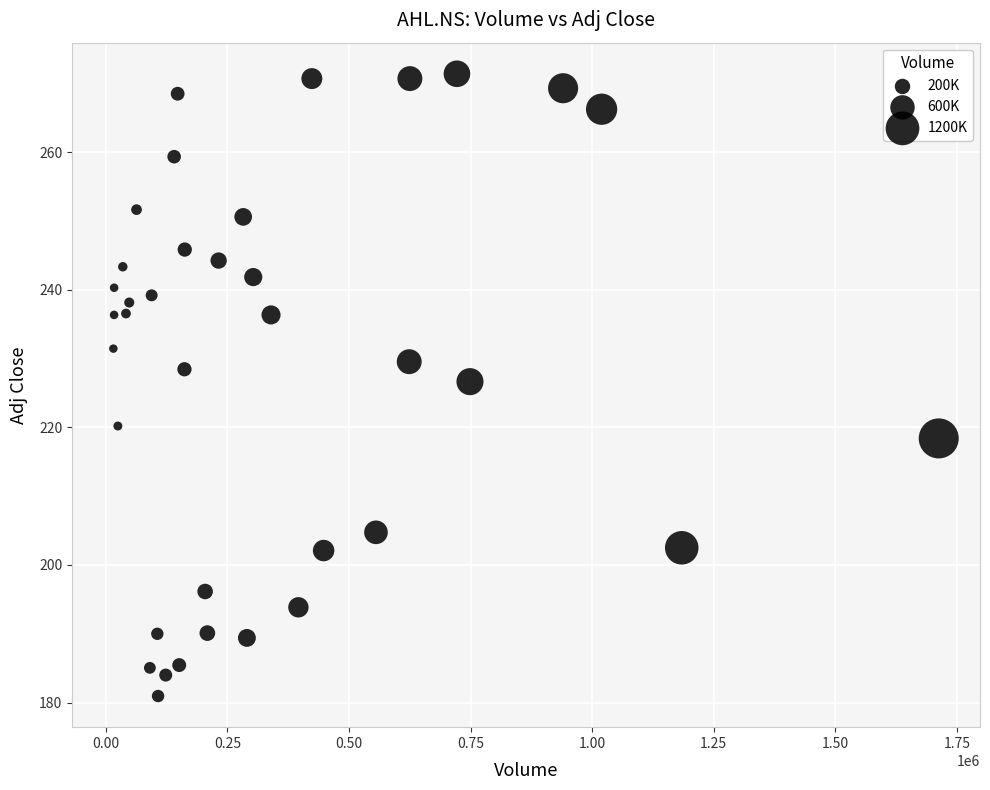

What is the range of X values (max minus min)?

1697260.0